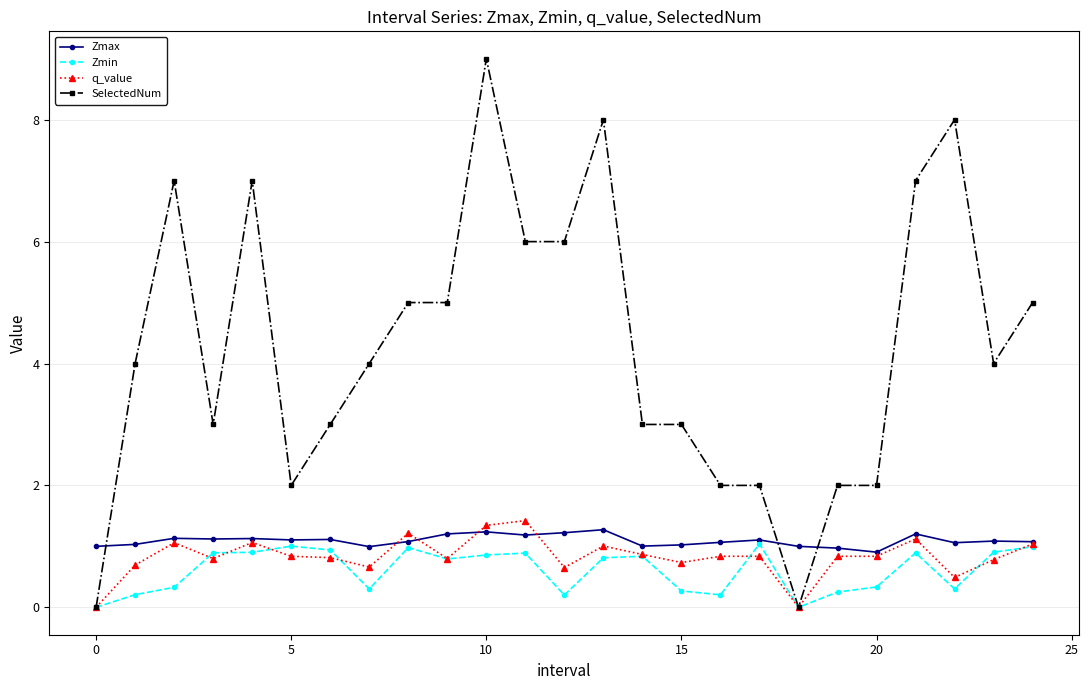

Which series ends up on top after the final intersection of SelectedNum and Zmax?

SelectedNum